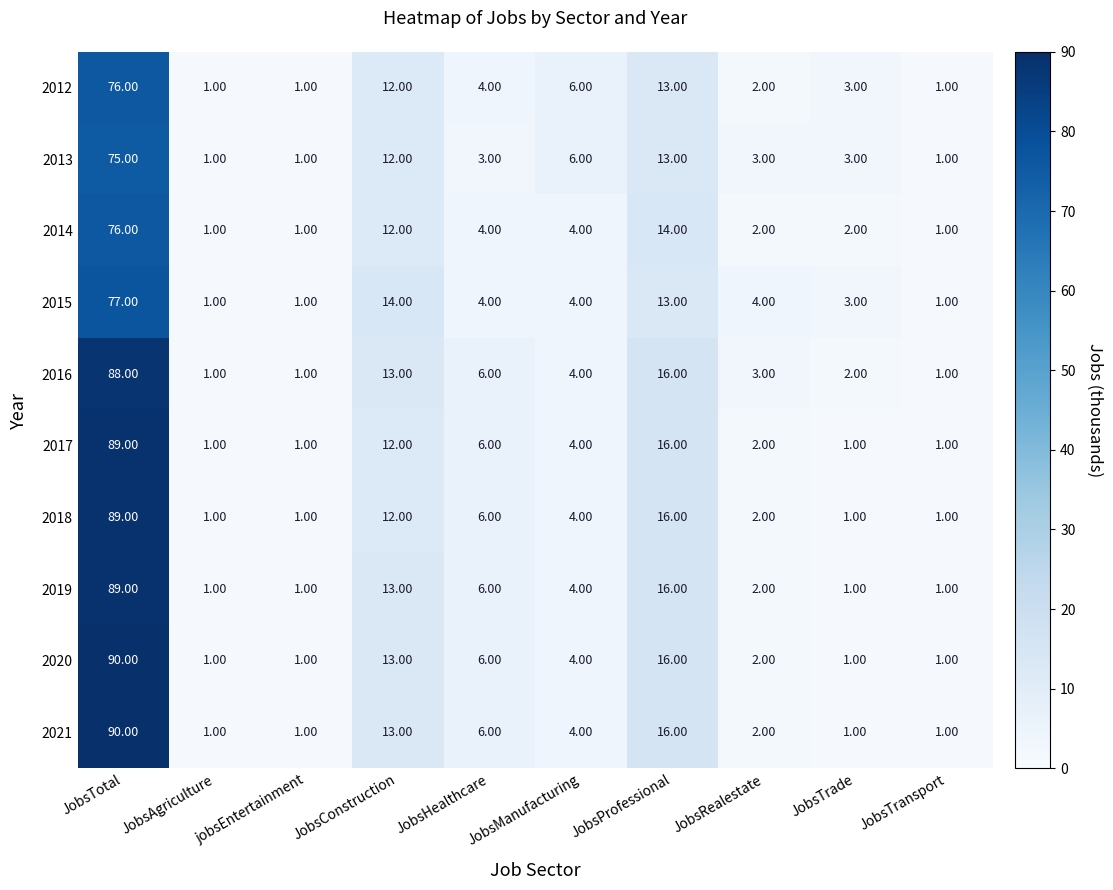

Which category has the highest value across all series?

JobsTotal